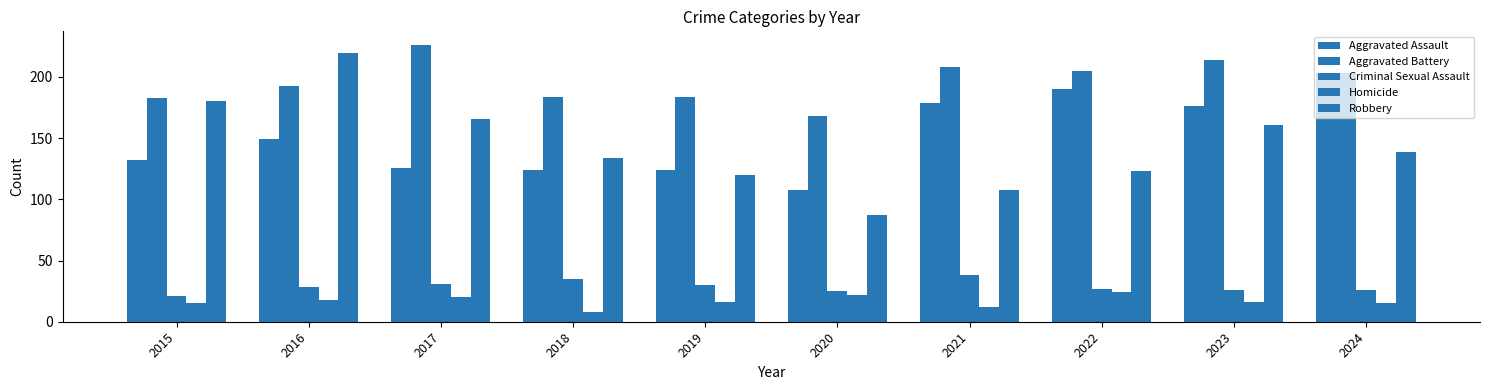

How many values in the Robbery series are below 139?

5